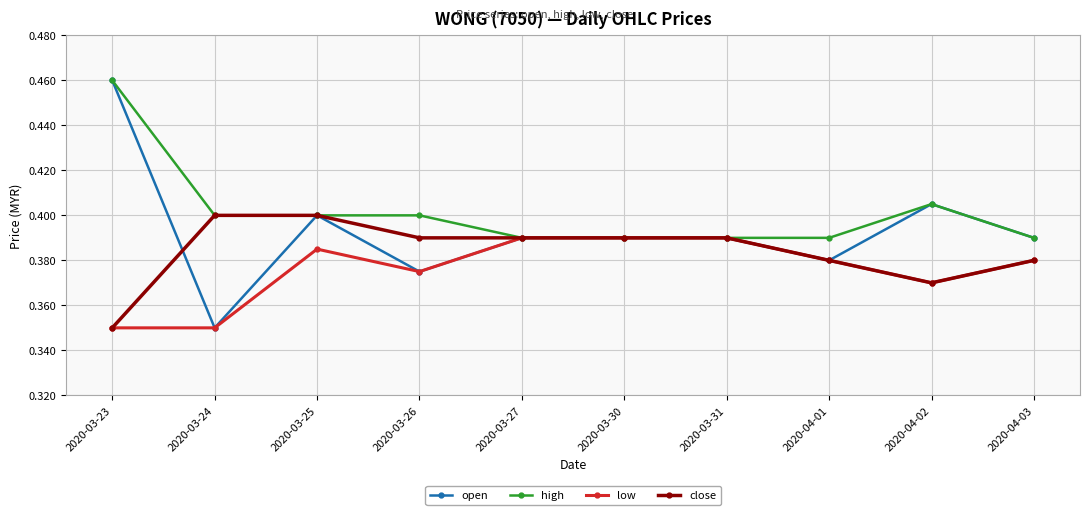

Rank the series by their average value, from lowest to highest.

low, close, open, high